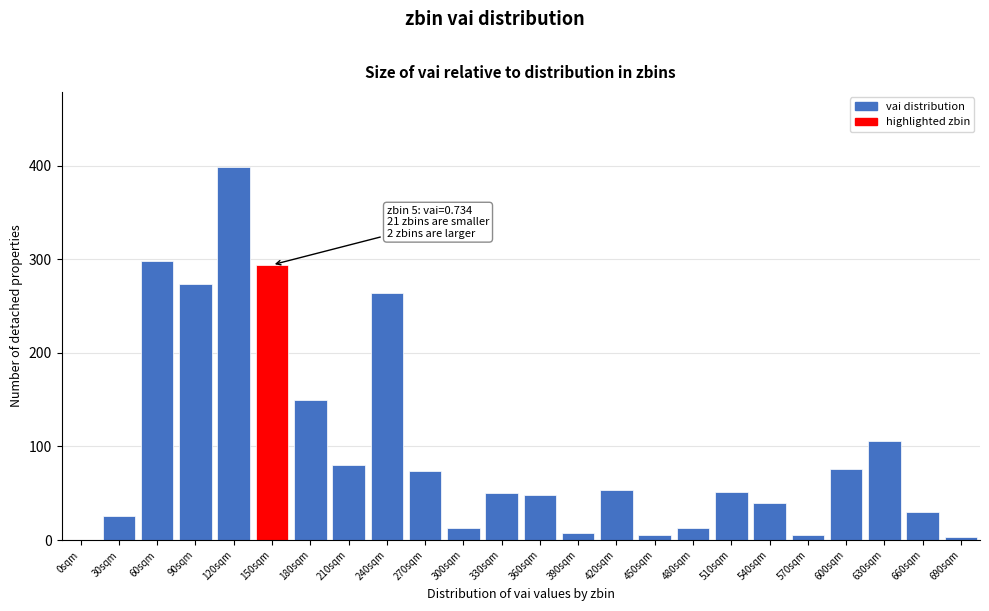

True or false: the data shows 65 at 540sqm.

False